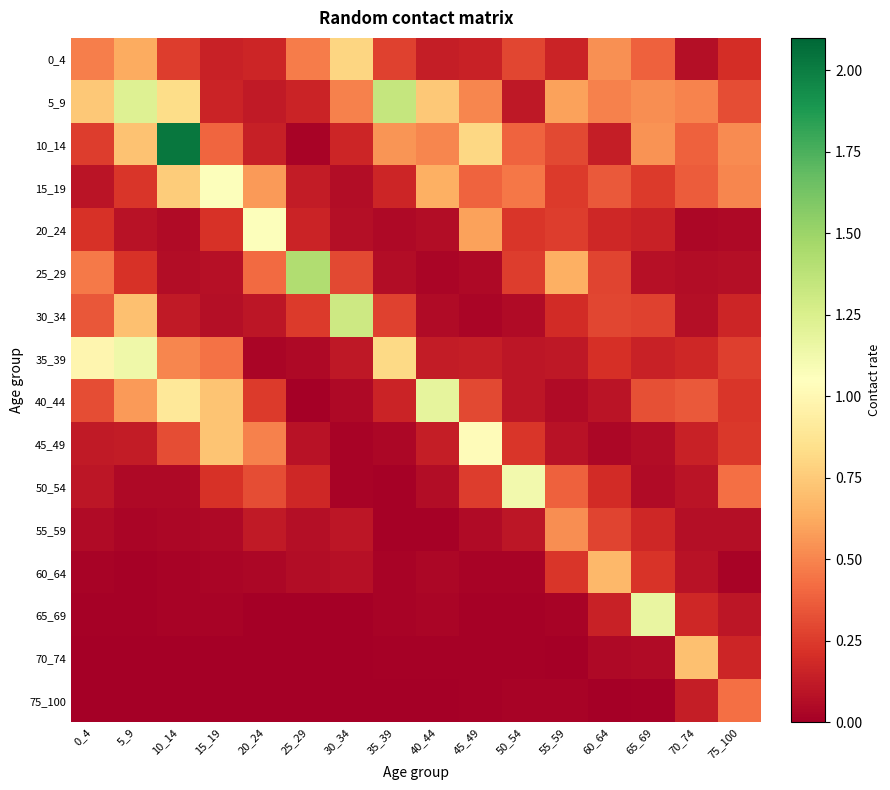

Reading right to left, extract all data points from this chart.

0_4: 75_100=0.2	70_74=0.1	65_69=0.4	60_64=0.5	55_59=0.2	50_54=0.3	45_49=0.1	40_44=0.1	35_39=0.3	30_34=0.8	25_29=0.5	20_24=0.2	15_19=0.1	10_14=0.3	5_9=0.6	0_4=0.5
5_9: 75_100=0.3	70_74=0.5	65_69=0.5	60_64=0.5	55_59=0.6	50_54=0.1	45_49=0.5	40_44=0.7	35_39=1.3	30_34=0.5	25_29=0.2	20_24=0.1	15_19=0.2	10_14=0.8	5_9=1.2	0_4=0.7
10_14: 75_100=0.5	70_74=0.4	65_69=0.5	60_64=0.1	55_59=0.3	50_54=0.4	45_49=0.8	40_44=0.5	35_39=0.6	30_34=0.2	25_29=0.0	20_24=0.1	15_19=0.4	10_14=2.0	5_9=0.7	0_4=0.3
15_19: 75_100=0.5	70_74=0.4	65_69=0.3	60_64=0.4	55_59=0.3	50_54=0.5	45_49=0.4	40_44=0.6	35_39=0.2	30_34=0.1	25_29=0.1	20_24=0.6	15_19=1.1	10_14=0.8	5_9=0.2	0_4=0.1
20_24: 75_100=0.0	70_74=0.0	65_69=0.2	60_64=0.2	55_59=0.3	50_54=0.2	45_49=0.6	40_44=0.1	35_39=0.0	30_34=0.1	25_29=0.2	20_24=1.1	15_19=0.2	10_14=0.0	5_9=0.1	0_4=0.2
25_29: 75_100=0.1	70_74=0.1	65_69=0.1	60_64=0.3	55_59=0.6	50_54=0.3	45_49=0.0	40_44=0.0	35_39=0.1	30_34=0.3	25_29=1.4	20_24=0.4	15_19=0.1	10_14=0.1	5_9=0.2	0_4=0.5
30_34: 75_100=0.2	70_74=0.1	65_69=0.3	60_64=0.3	55_59=0.2	50_54=0.0	45_49=0.0	40_44=0.1	35_39=0.3	30_34=1.3	25_29=0.3	20_24=0.1	15_19=0.1	10_14=0.1	5_9=0.7	0_4=0.3
35_39: 75_100=0.3	70_74=0.2	65_69=0.2	60_64=0.2	55_59=0.1	50_54=0.1	45_49=0.1	40_44=0.1	35_39=0.8	30_34=0.1	25_29=0.0	20_24=0.0	15_19=0.4	10_14=0.5	5_9=1.1	0_4=1.0
40_44: 75_100=0.2	70_74=0.4	65_69=0.3	60_64=0.1	55_59=0.1	50_54=0.1	45_49=0.3	40_44=1.2	35_39=0.2	30_34=0.0	25_29=0.0	20_24=0.2	15_19=0.7	10_14=0.9	5_9=0.6	0_4=0.3
45_49: 75_100=0.2	70_74=0.2	65_69=0.1	60_64=0.0	55_59=0.1	50_54=0.2	45_49=1.0	40_44=0.1	35_39=0.0	30_34=0.0	25_29=0.1	20_24=0.5	15_19=0.7	10_14=0.3	5_9=0.1	0_4=0.1
50_54: 75_100=0.4	70_74=0.1	65_69=0.1	60_64=0.2	55_59=0.4	50_54=1.1	45_49=0.3	40_44=0.1	35_39=0.0	30_34=0.0	25_29=0.2	20_24=0.3	15_19=0.2	10_14=0.0	5_9=0.0	0_4=0.1
55_59: 75_100=0.1	70_74=0.1	65_69=0.2	60_64=0.3	55_59=0.5	50_54=0.1	45_49=0.1	40_44=0.0	35_39=0.0	30_34=0.1	25_29=0.1	20_24=0.1	15_19=0.0	10_14=0.0	5_9=0.0	0_4=0.1
60_64: 75_100=0.0	70_74=0.1	65_69=0.2	60_64=0.7	55_59=0.2	50_54=0.0	45_49=0.0	40_44=0.0	35_39=0.0	30_34=0.1	25_29=0.1	20_24=0.0	15_19=0.0	10_14=0.0	5_9=0.0	0_4=0.0
65_69: 75_100=0.1	70_74=0.2	65_69=1.2	60_64=0.2	55_59=0.0	50_54=0.0	45_49=0.0	40_44=0.0	35_39=0.0	30_34=0.0	25_29=0.0	20_24=0.0	15_19=0.0	10_14=0.0	5_9=0.0	0_4=0.0
70_74: 75_100=0.2	70_74=0.7	65_69=0.1	60_64=0.0	55_59=0.0	50_54=0.0	45_49=0.0	40_44=0.0	35_39=0.0	30_34=0.0	25_29=0.0	20_24=0.0	15_19=0.0	10_14=0.0	5_9=0.0	0_4=0.0
75_100: 75_100=0.4	70_74=0.1	65_69=0.0	60_64=0.0	55_59=0.0	50_54=0.0	45_49=0.0	40_44=0.0	35_39=0.0	30_34=0.0	25_29=0.0	20_24=0.0	15_19=0.0	10_14=0.0	5_9=0.0	0_4=0.0